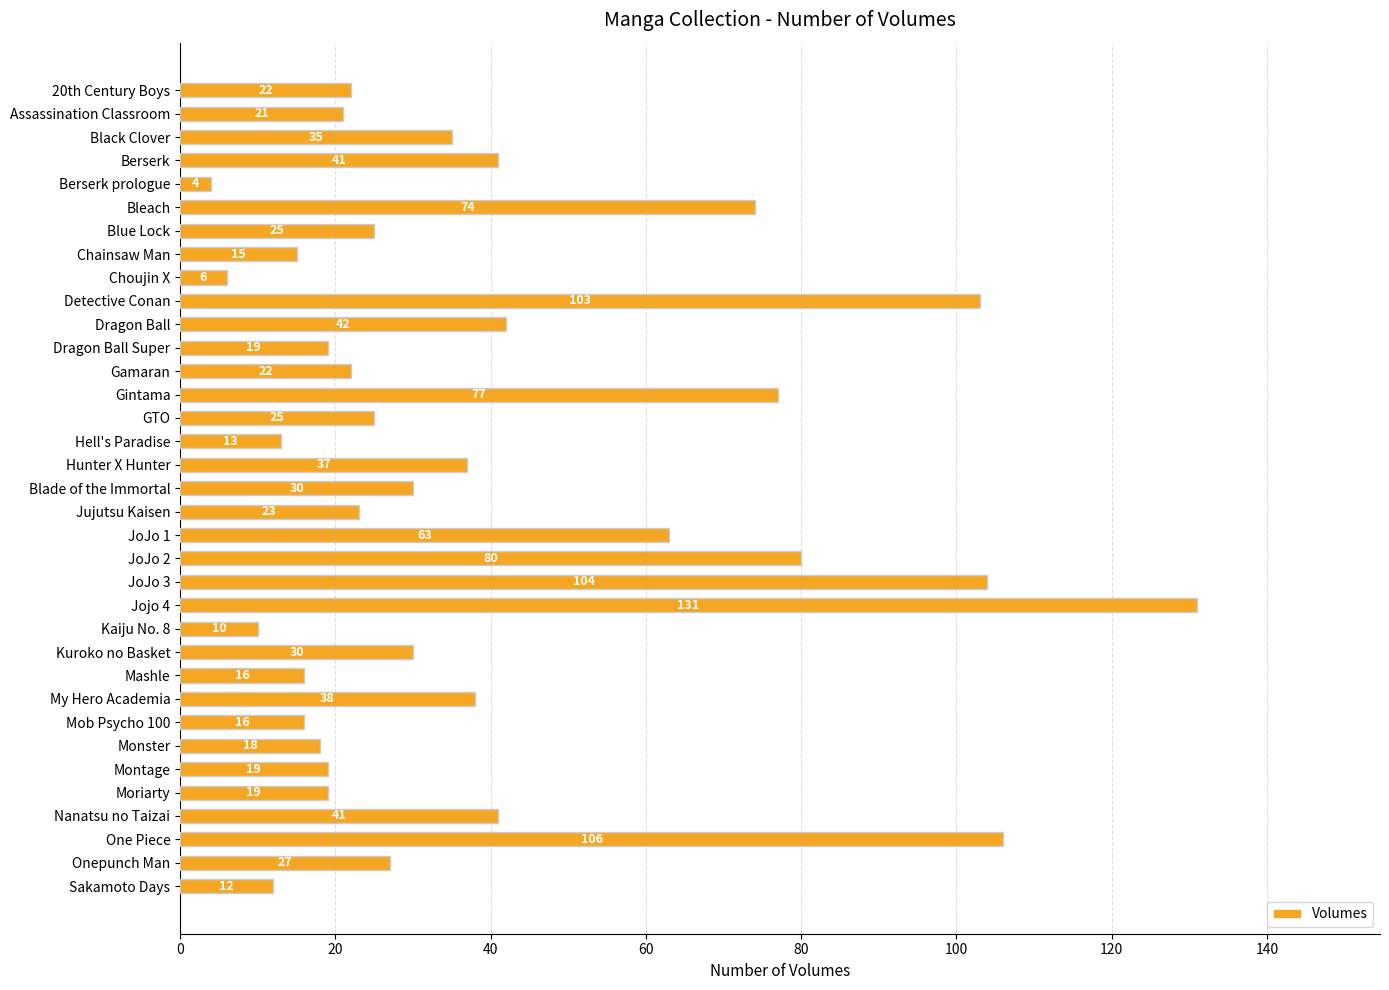

What is the label of the 23rd bar from the bottom?

Gamaran